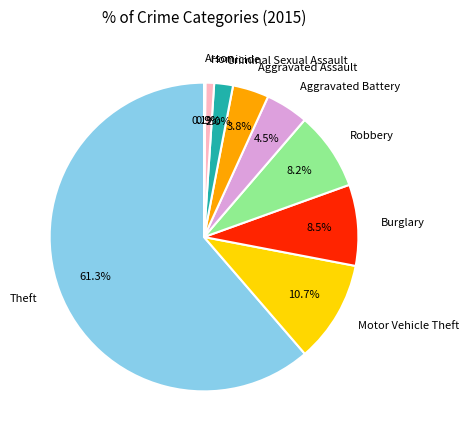

Which has a higher value, Burglary or Aggravated Assault?

Burglary